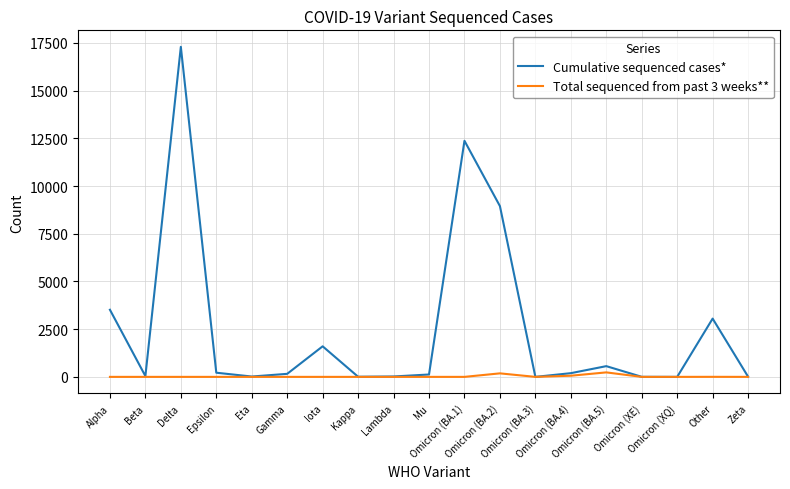

The value of Cumulative sequenced cases* at Other is 1866. True or false?

False